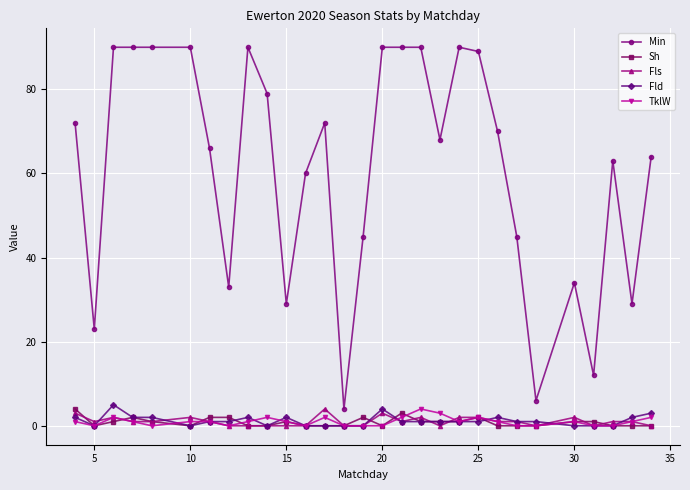

What is the average value of the Min series?

61